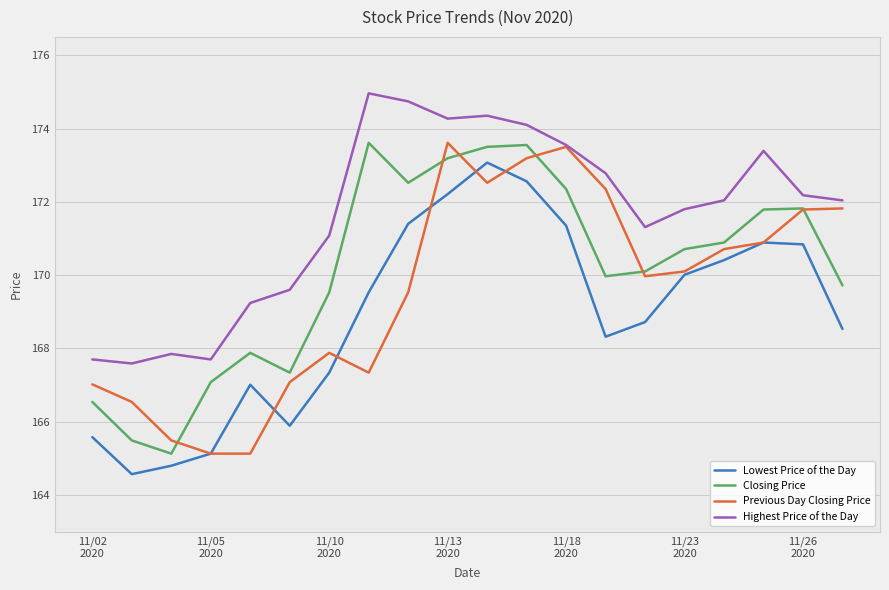

In Closing Price, how many points are higher than both neighbors (excluding endpoints)?

4